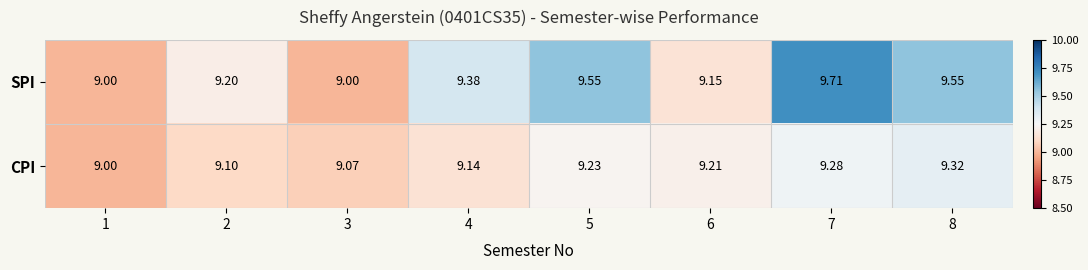

Which series has the widest spread of values?

SPI